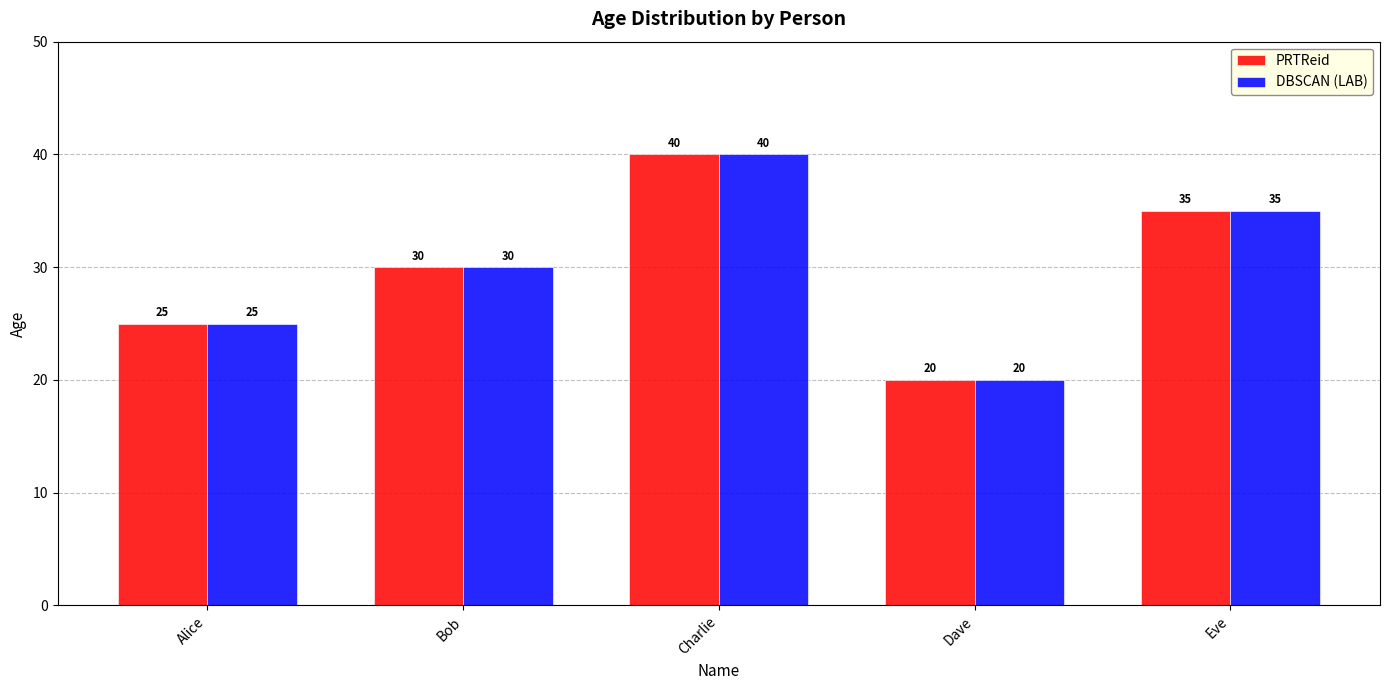

What is the total value across all series at Charlie?

80